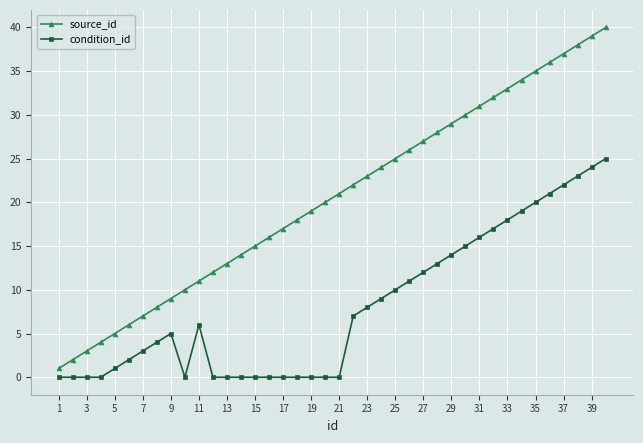

List the series in order of their peak value, highest first.

source_id, condition_id